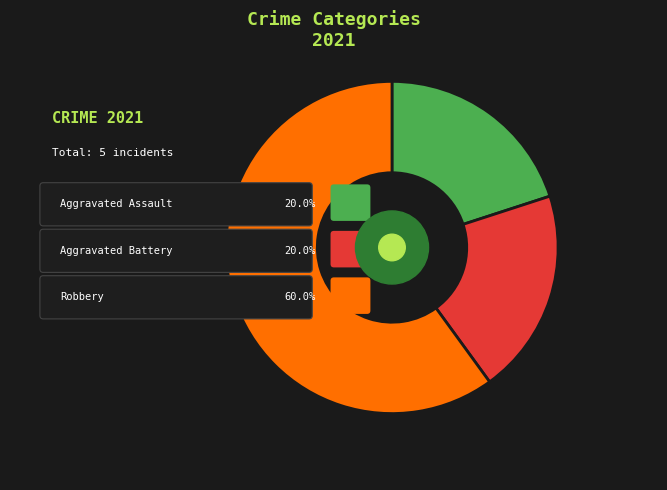

Is Robbery the majority of the pie?

Yes